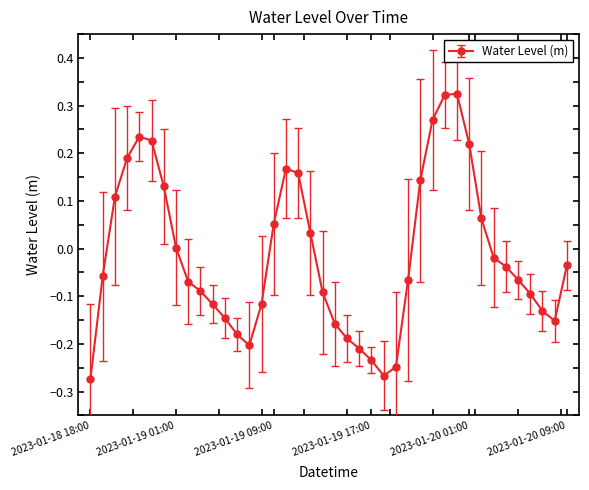

What is the sum of all values?

-0.6